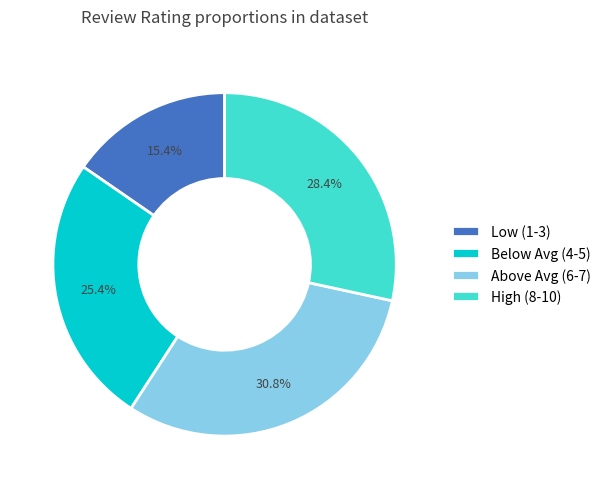

To the nearest percent, what is the average slice percentage?

25%